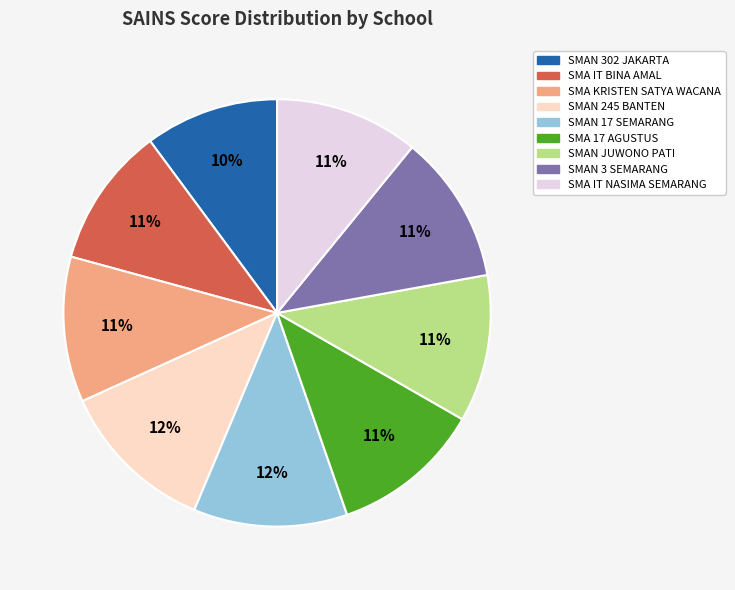

To the nearest percent, what is the average slice percentage?

11%